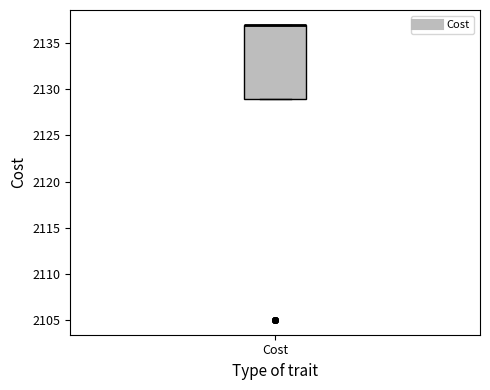

Where is the upper edge of the box for Cost on the y-axis? The values are not printed on the chart, so give them approximately, as read against the axis.

2137